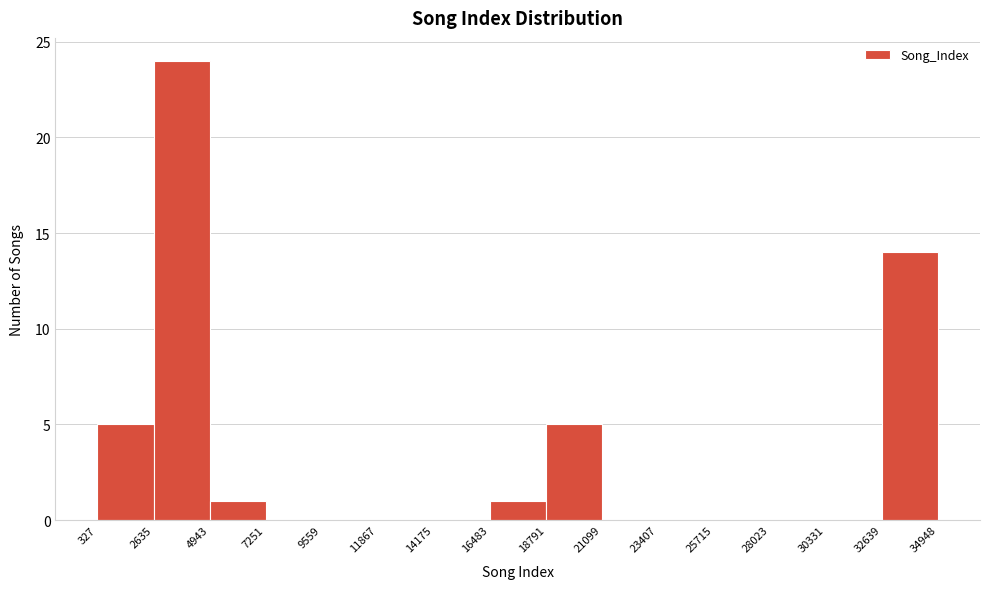

Reading left to right, transcribe this chart: for each bar, give the range it covers on the x-axis and its height. The values are not printed on the chart, so give them approximately, as read against the axis.

327 to 2635: 5
2635 to 4943: 24
4943 to 7251: 1
7251 to 9559: 0
9559 to 11867: 0
11867 to 14175: 0
14175 to 16483: 0
16483 to 18791: 1
18791 to 21099: 5
21099 to 23407: 0
23407 to 25715: 0
25715 to 28023: 0
28023 to 30331: 0
30331 to 32639: 0
32639 to 34948: 14